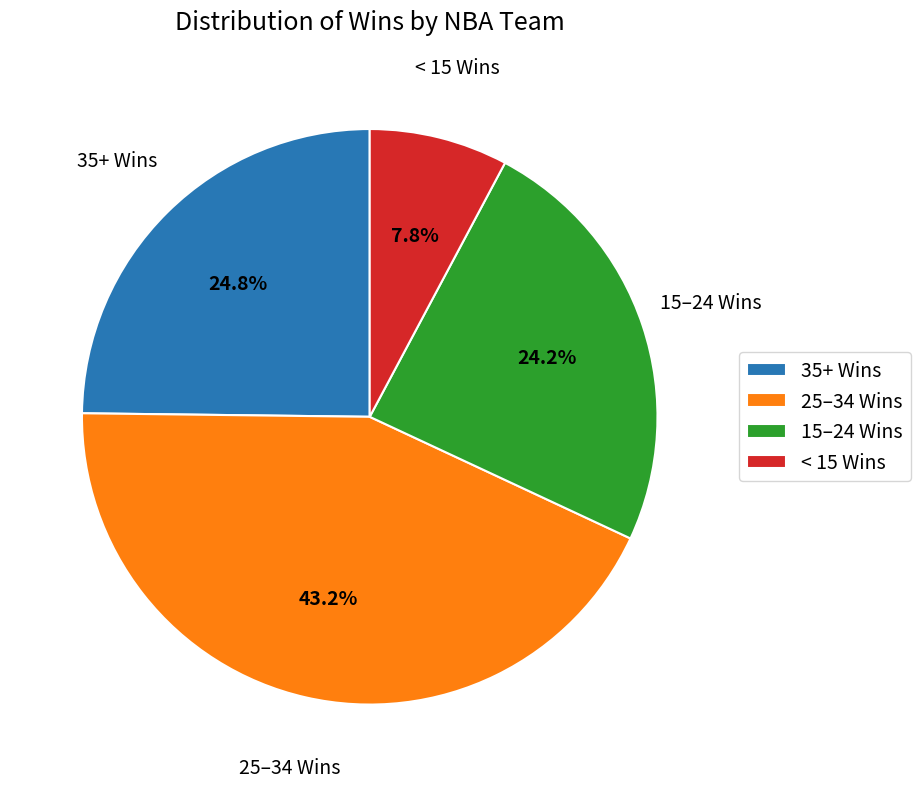

Approximately how many times larger is the value at 35+ Wins compared to 25–34 Wins?

0.6